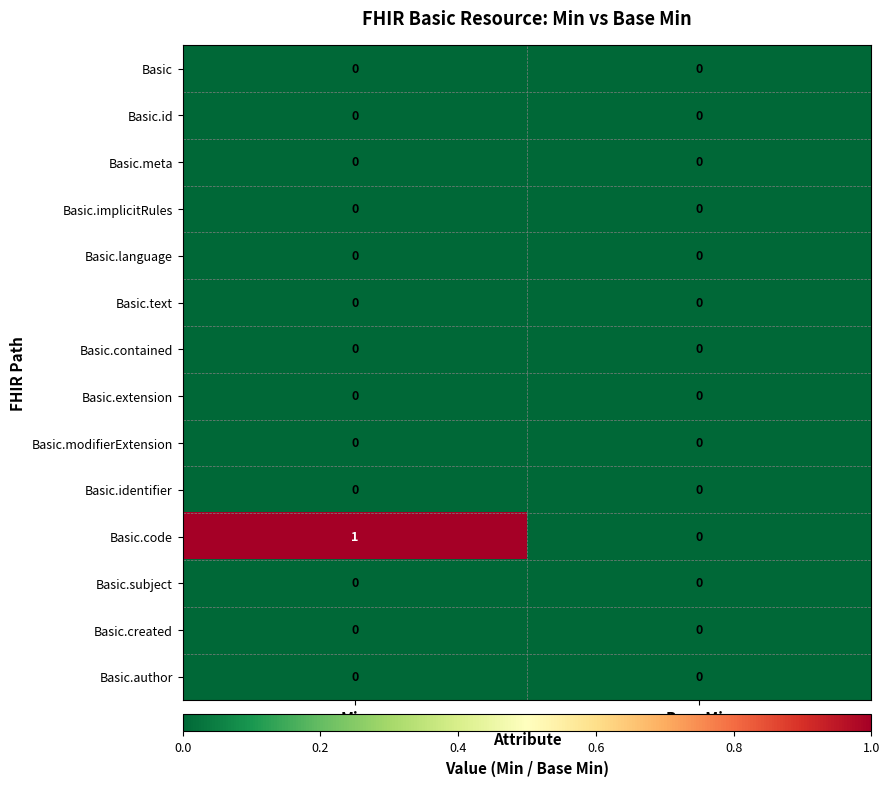

Which label corresponds to the largest value in the chart?

Min